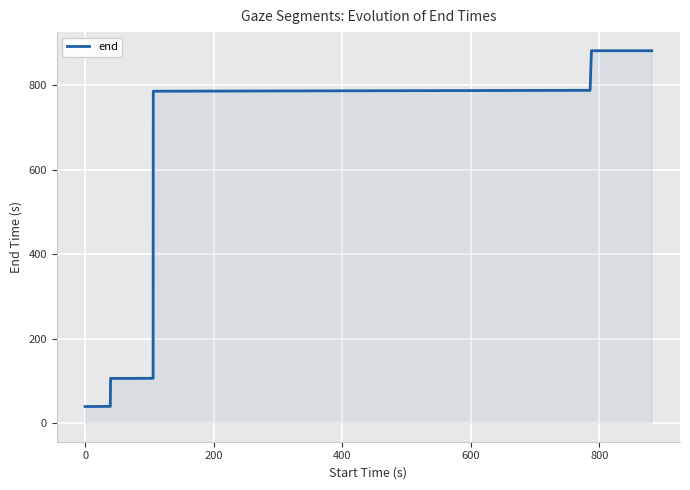

What is the sum of all values?

3626.6